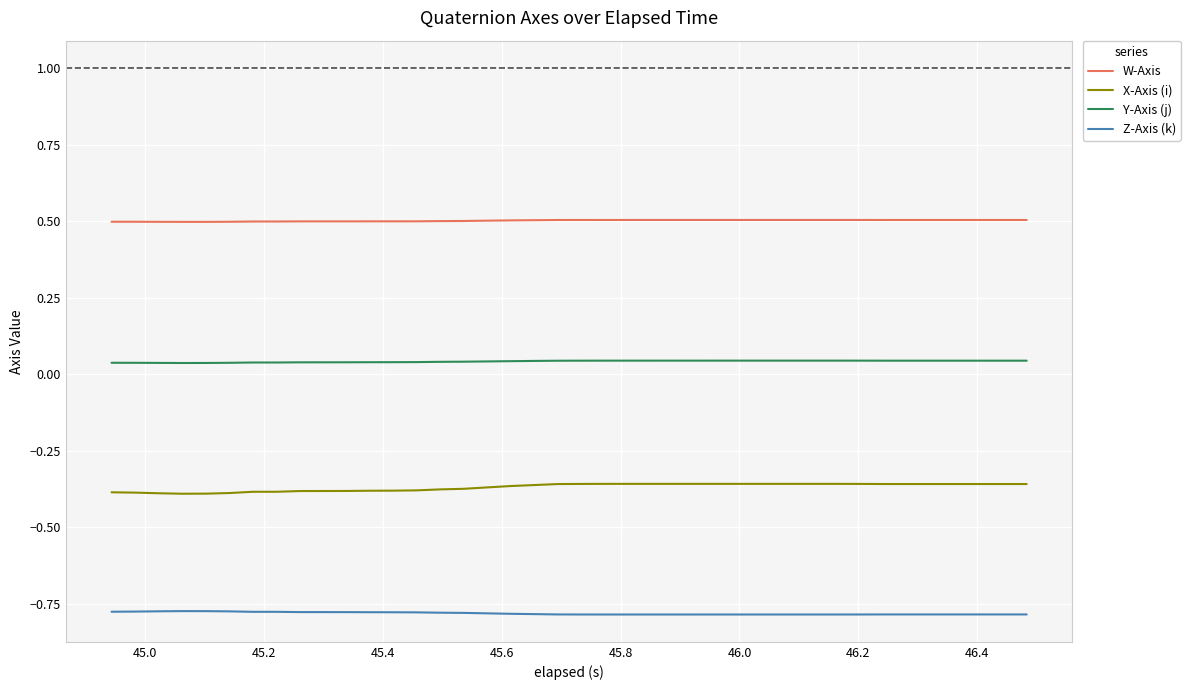

What is the maximum value shown in the chart?

0.5